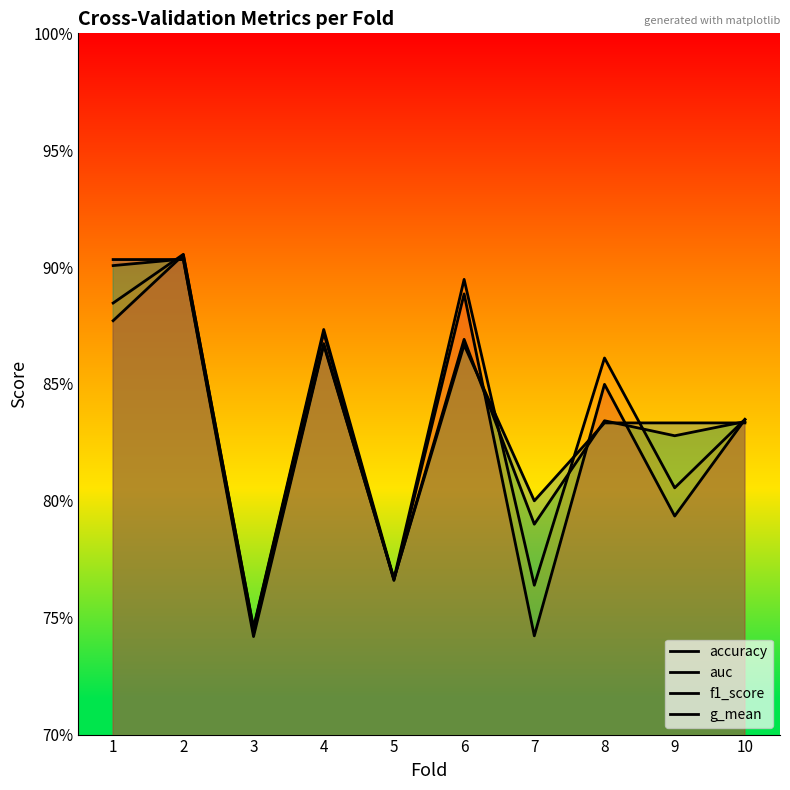

Count the number of categories in the chart.

10